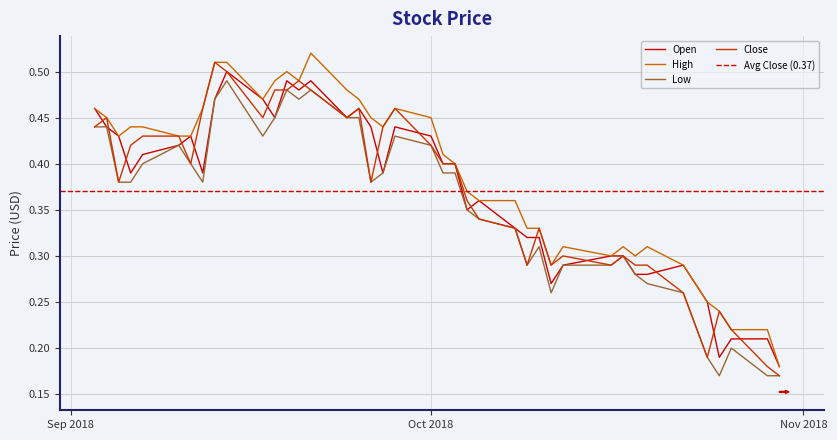

True or false: High has more than 0 interior local peaks.

True